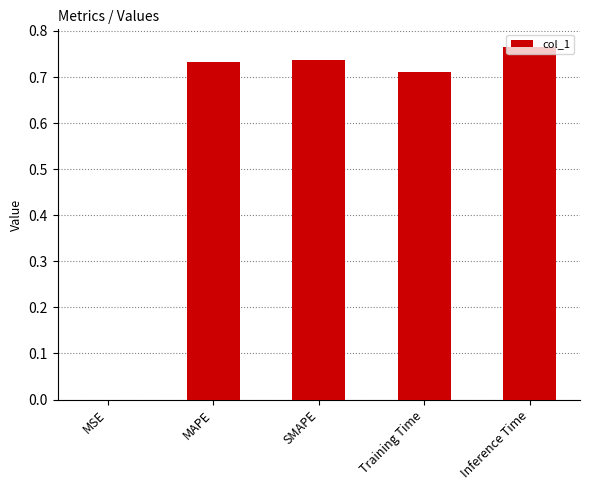

How many categories are shown in the chart?

5